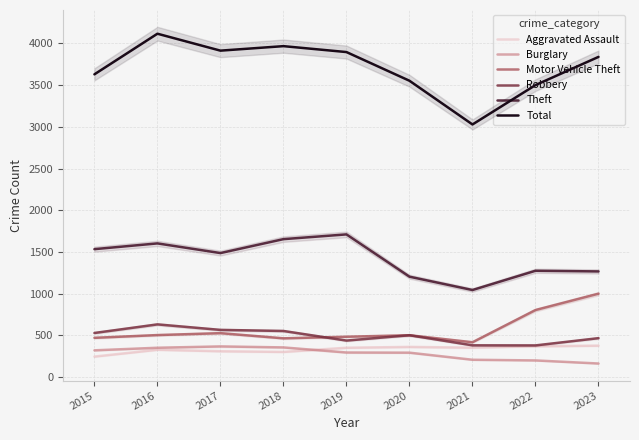

What is the value of the Total point at the 6th from the left?

3553